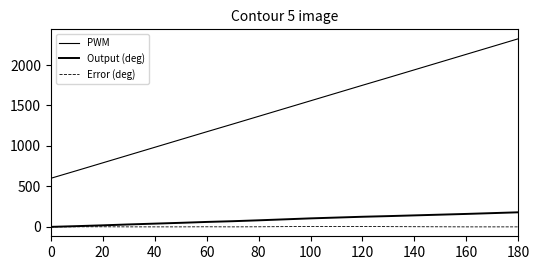

Does the chart display data point markers on the line(s)?

No